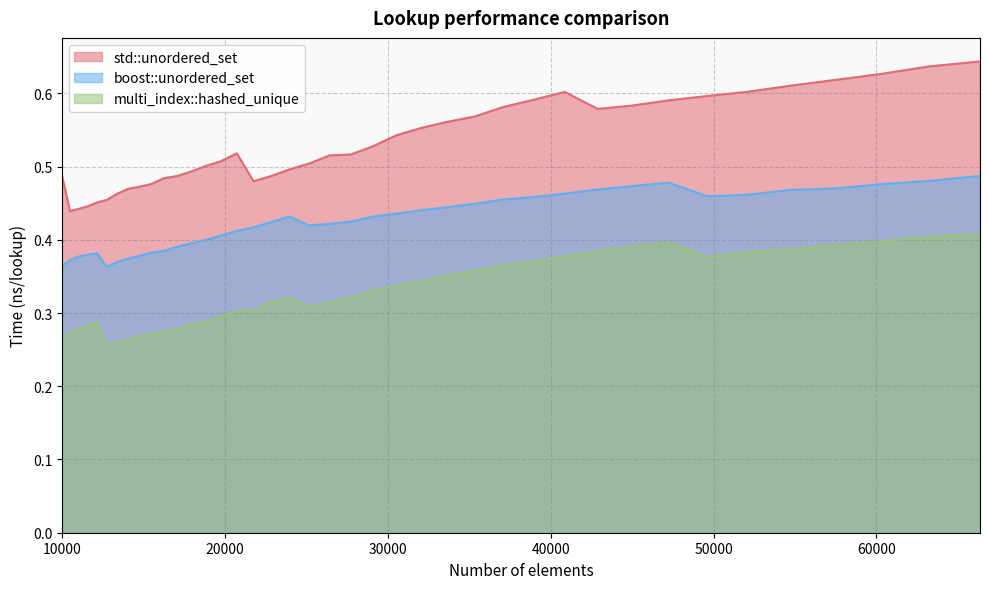

What value does the boost::unordered_set series have at 30555?

0.4